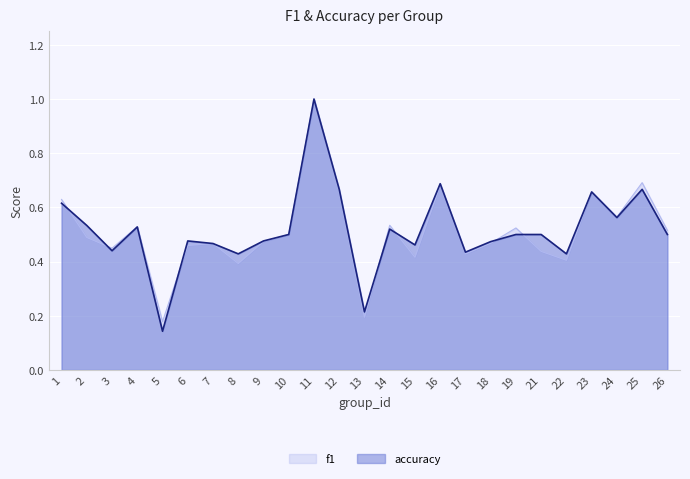

Which series has the widest spread of values?

accuracy